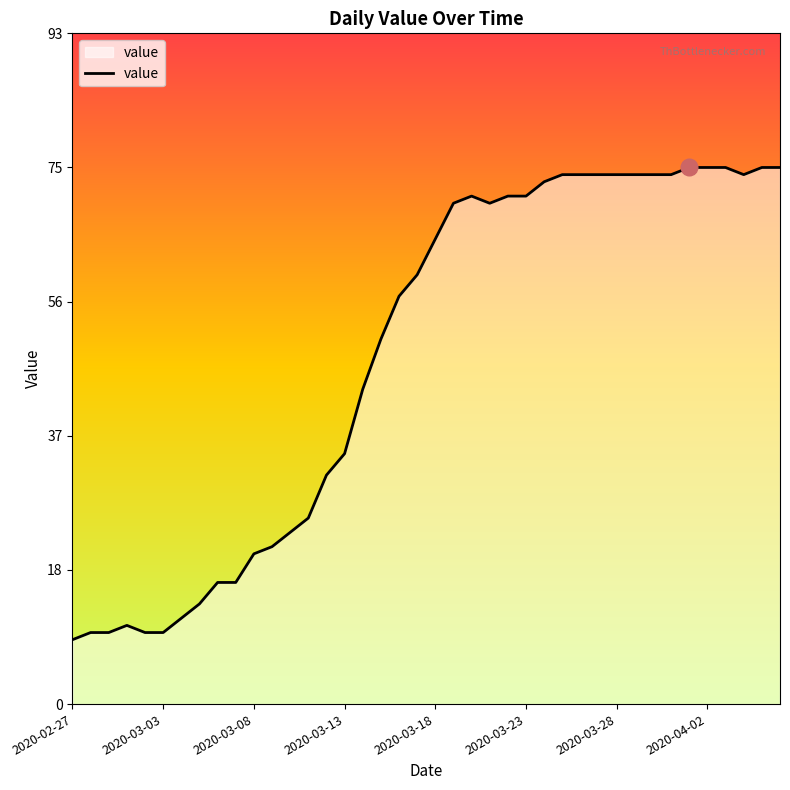

What is the greatest value displayed?

75